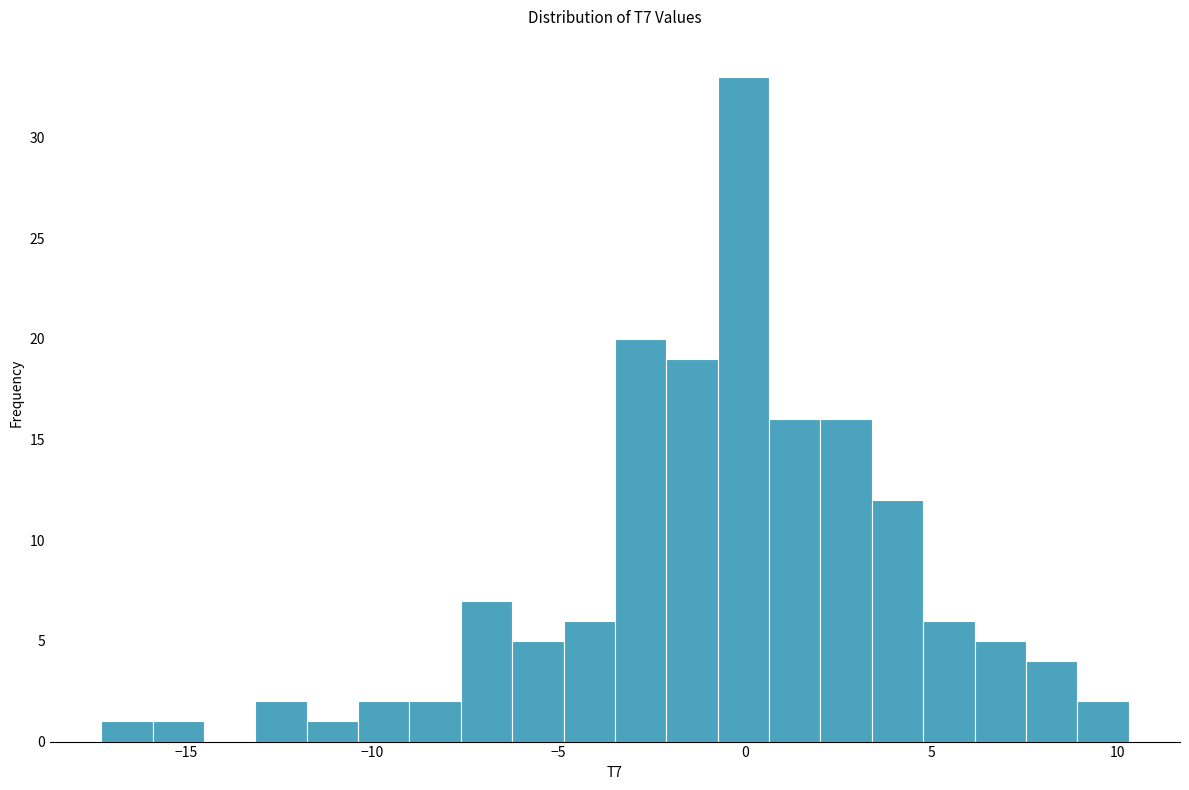

Around what value on the x-axis is the tallest bar? Give the approximate position of its centre, as read against the axis.

0.0